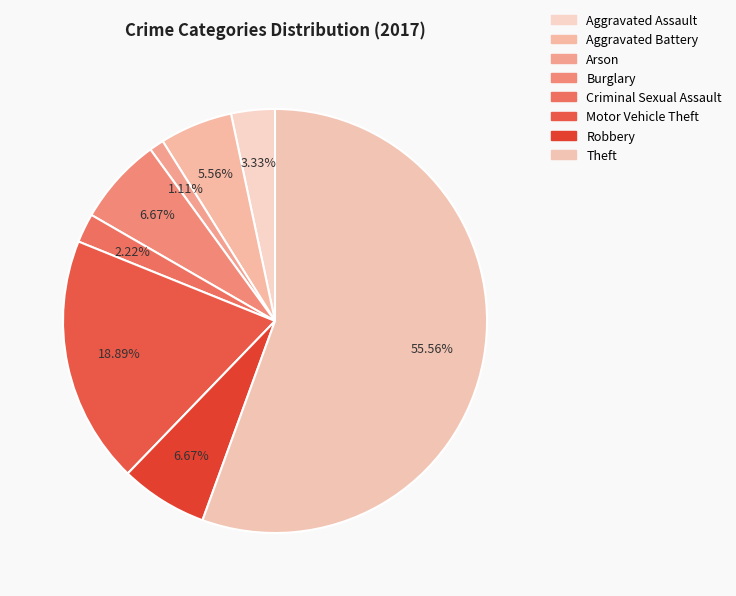

To the nearest percent, what portion does Aggravated Battery represent?

6%